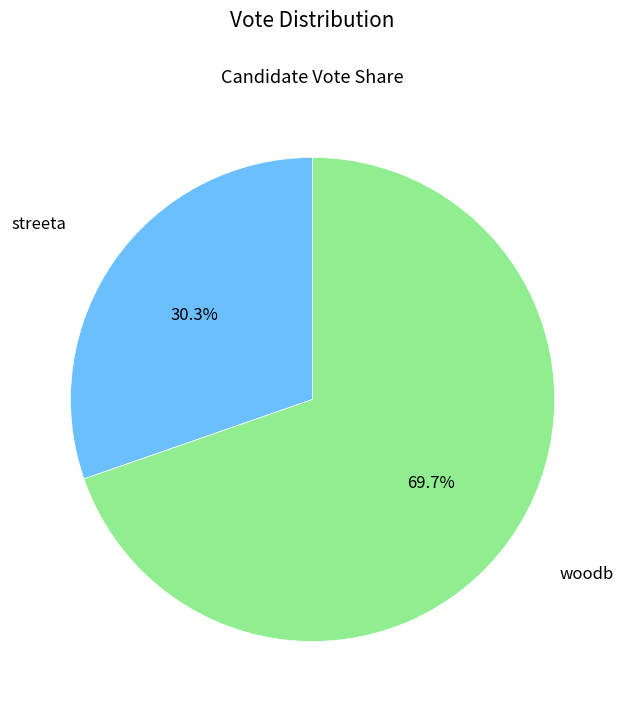

Between streeta and woodb, which is larger?

woodb